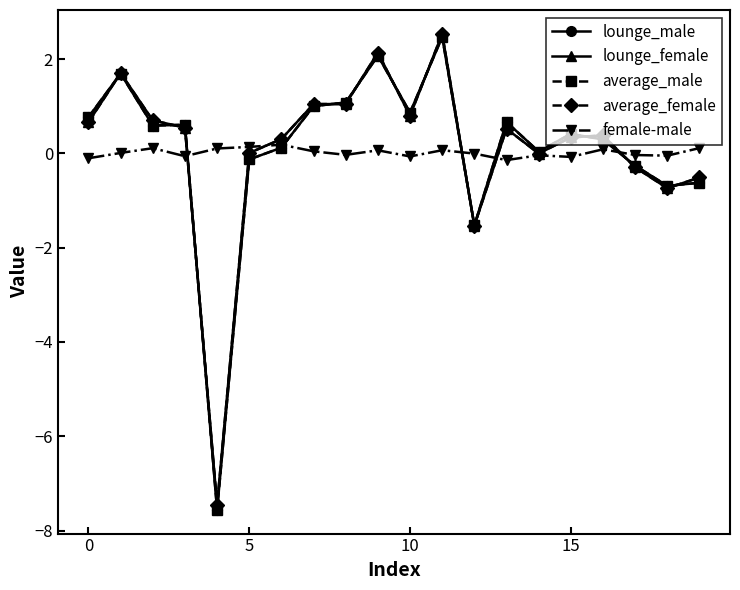

How many lines are shown in the chart?

5